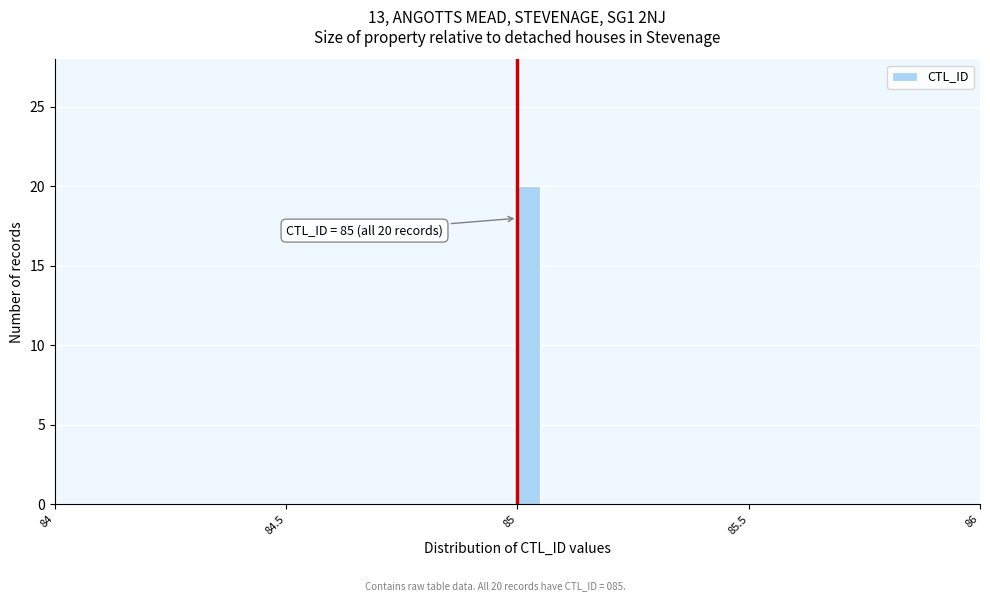

Around what value on the x-axis is the tallest bar? Give the approximate position of its centre, as read against the axis.

85.05